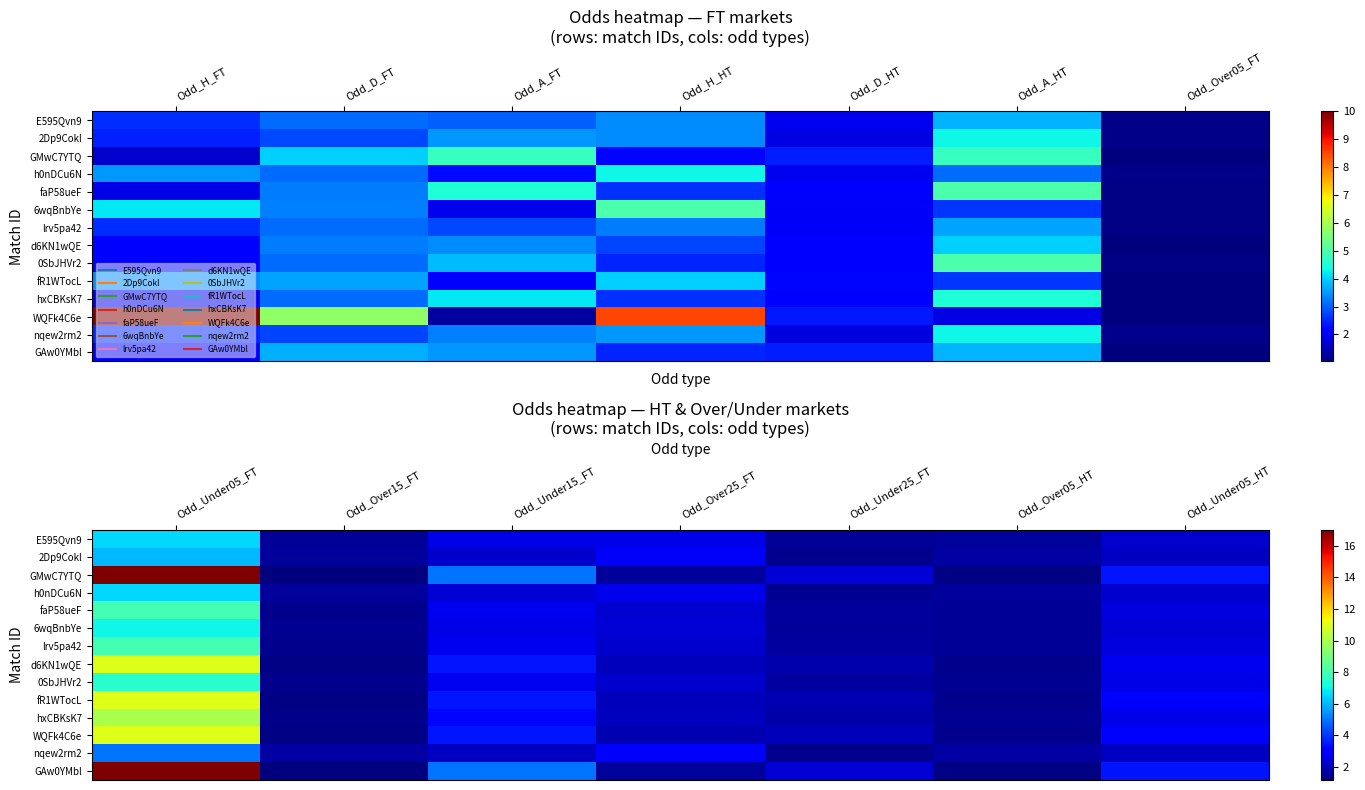

At Odd_Under15_FT, list the series in order from largest to smallest.

GMwC7YTQ, GAw0YMbl, d6KN1wQE, fR1WTocL, WQFk4C6e, hxCBKsK7, faP58ueF, lrv5pa42, 0SbJHVr2, E595Qvn9, 6wqBnbYe, h0nDCu6N, 2Dp9Cokl, nqew2rm2